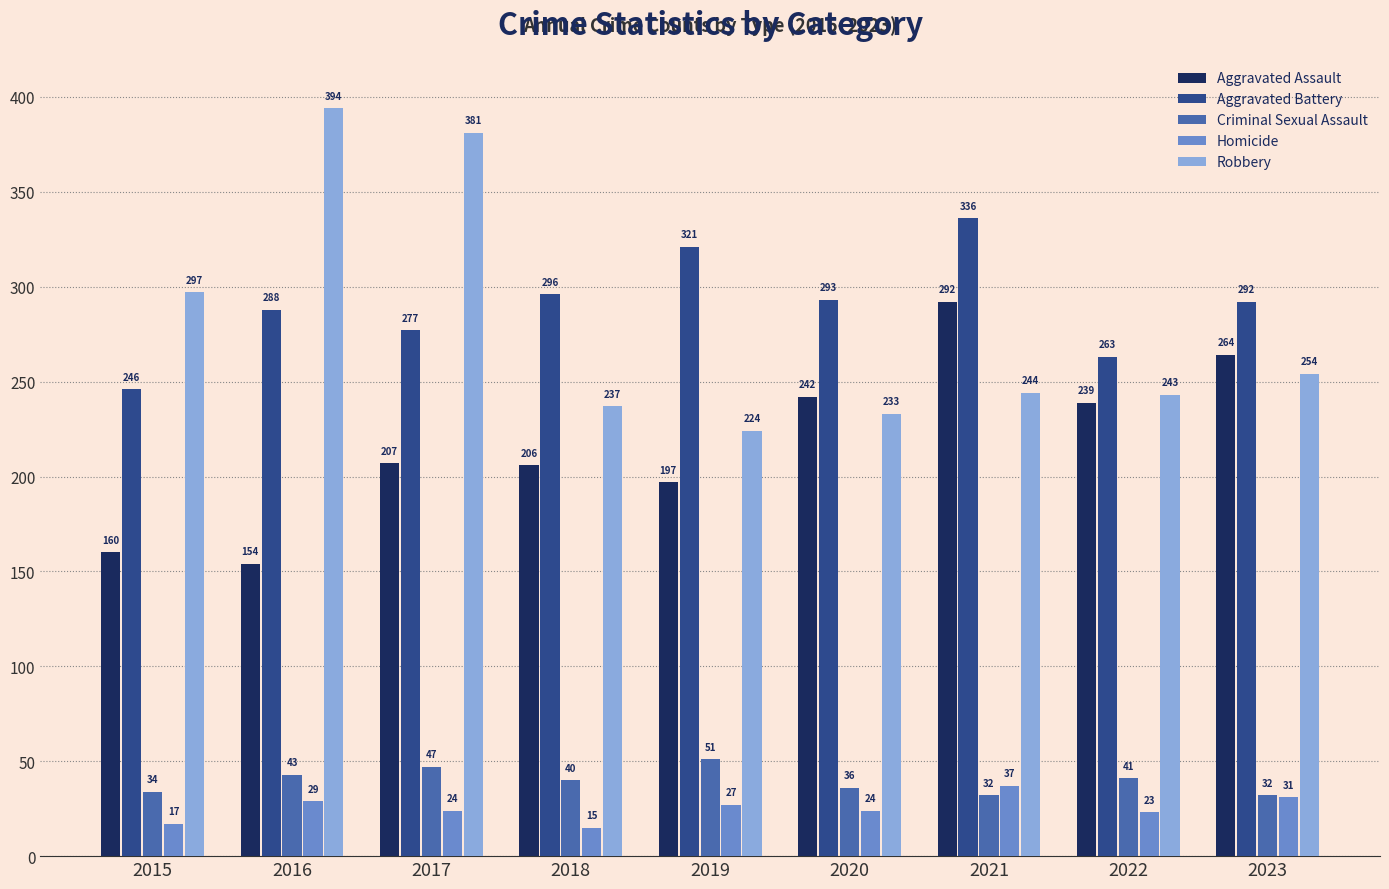

Between 2022 and 2023, which series saw the biggest shift?

Aggravated Battery